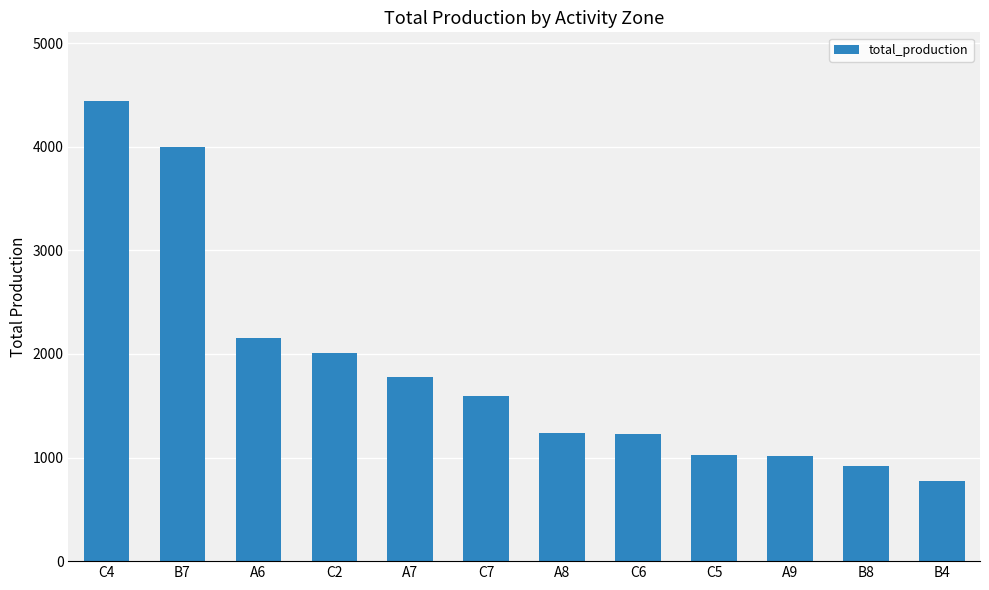

What position from the right is C2?

9